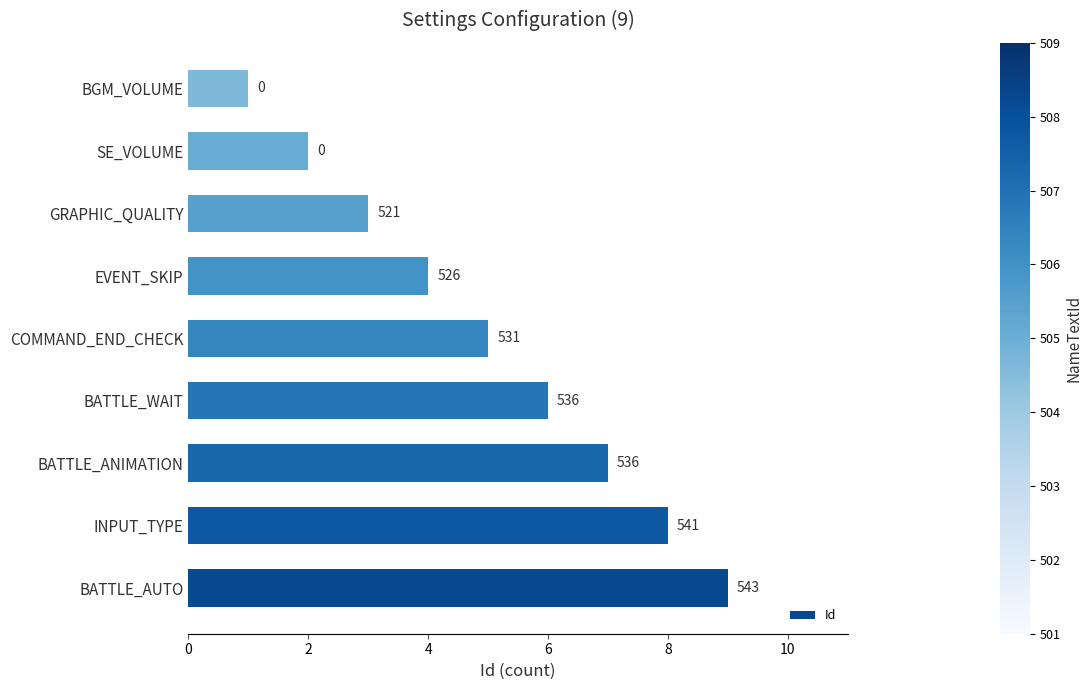

Count the values in the range 3 to 7.

5